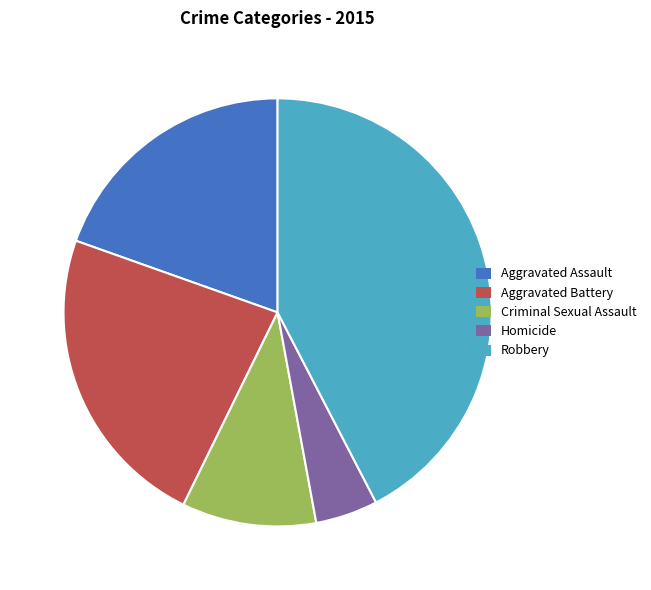

How many segments does this pie chart have?

5